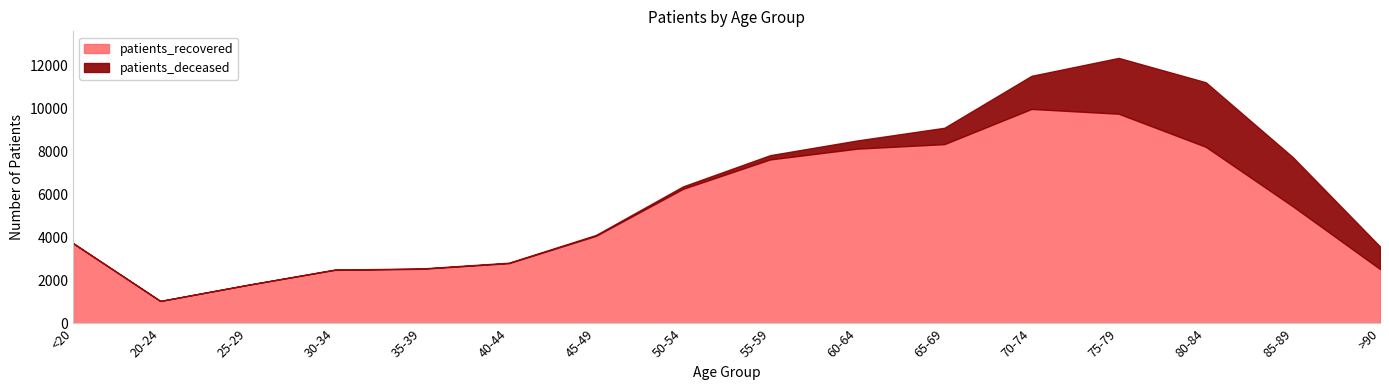

Reading left to right, what are all the values shown in this chart?

patients_deceased: <20=12	20-24=3	25-29=3	30-34=15	35-39=16	40-44=22	45-49=41	50-54=112	55-59=198	60-64=381	65-69=761	70-74=1541	75-79=2598	80-84=3004	85-89=2287	>90=1050
patients_recovered: <20=3730	20-24=1048	25-29=1796	30-34=2495	35-39=2546	40-44=2808	45-49=4080	50-54=6271	55-59=7639	60-64=8141	65-69=8351	70-74=9990	75-79=9767	80-84=8227	85-89=5455	>90=2537